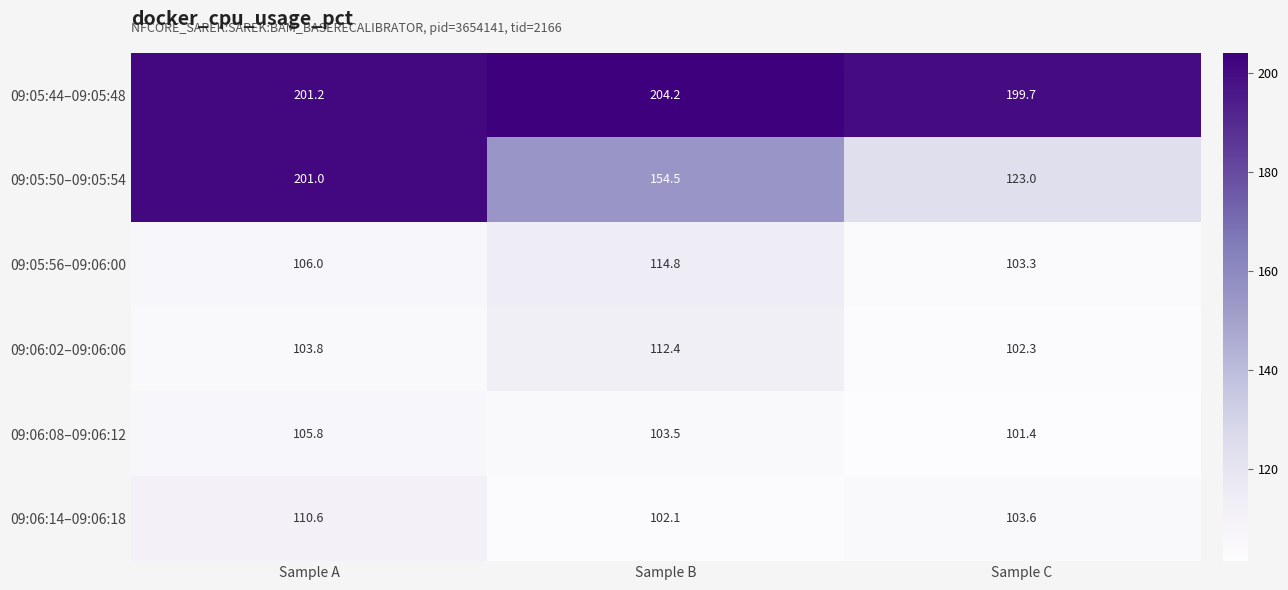

How many categories are shown in the chart?

3